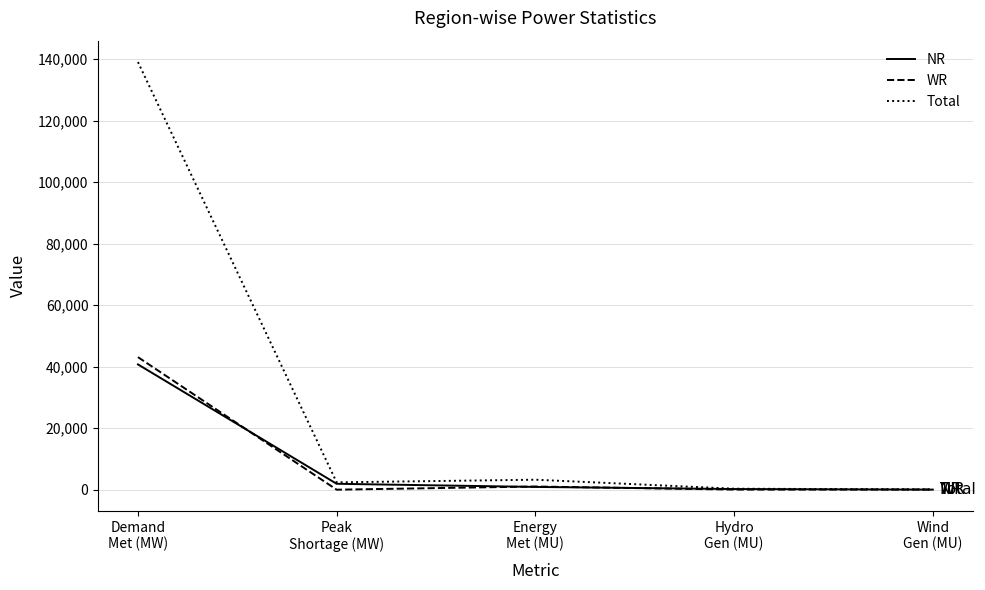

What is the sum of the NR values at Energy
Met (MU) and Hydro
Gen (MU)?

1106